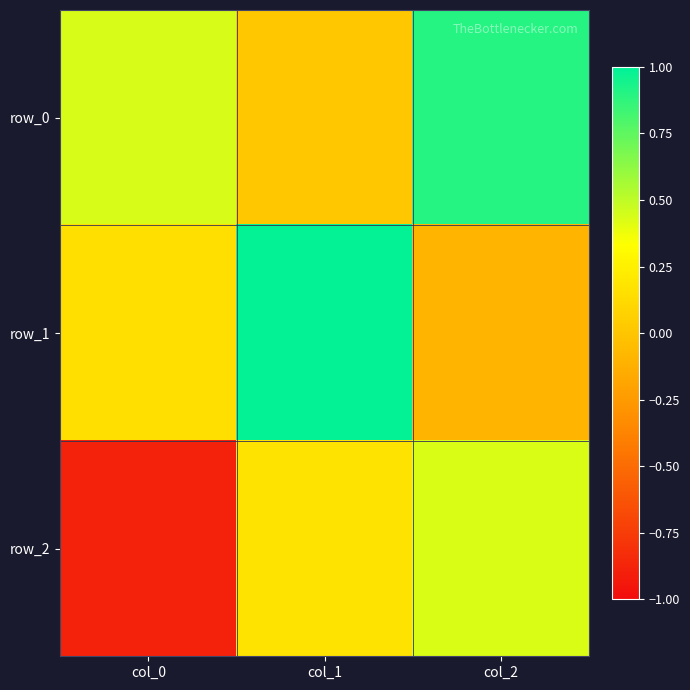

At how many categories does at least one series exceed 0?

3